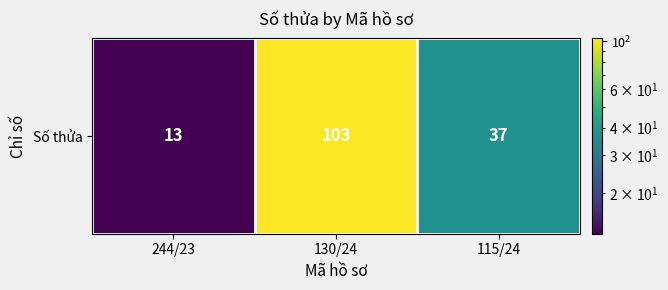

How many distinct data groups are displayed?

1